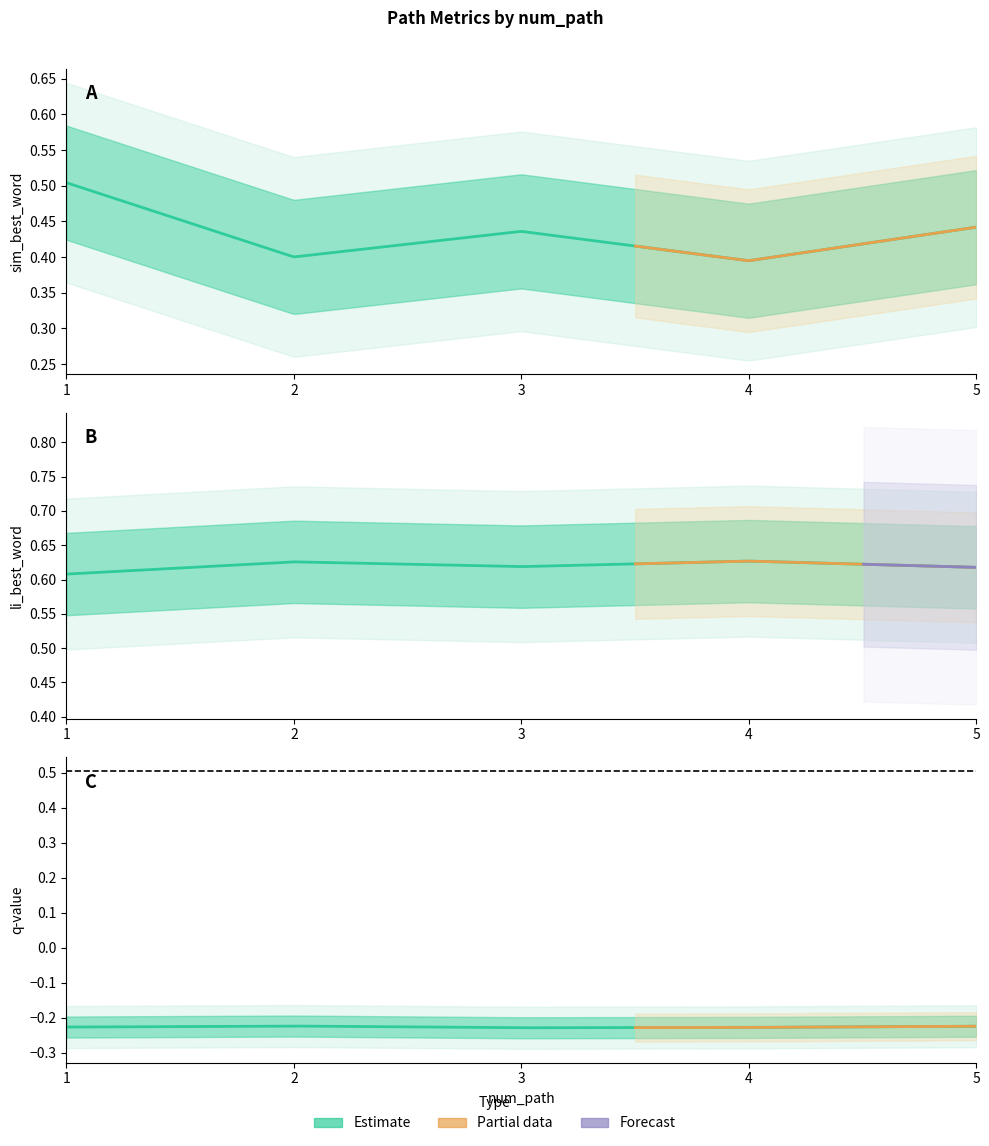

What is the sum of all sim_best_word values?

2.2